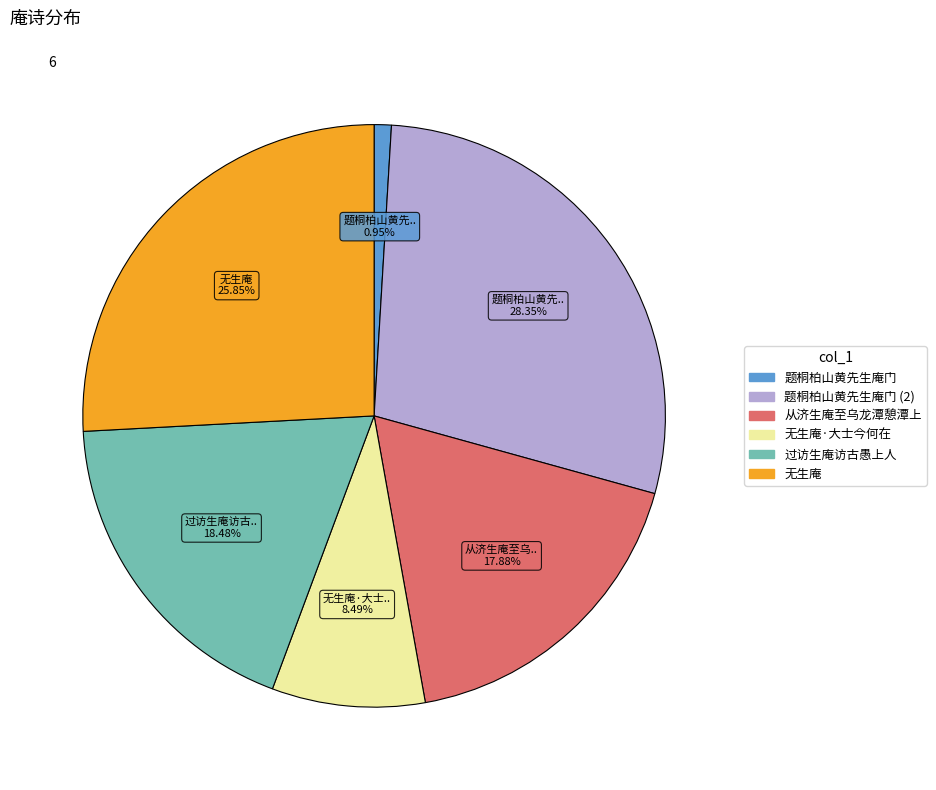

Is there a majority slice in this chart?

No